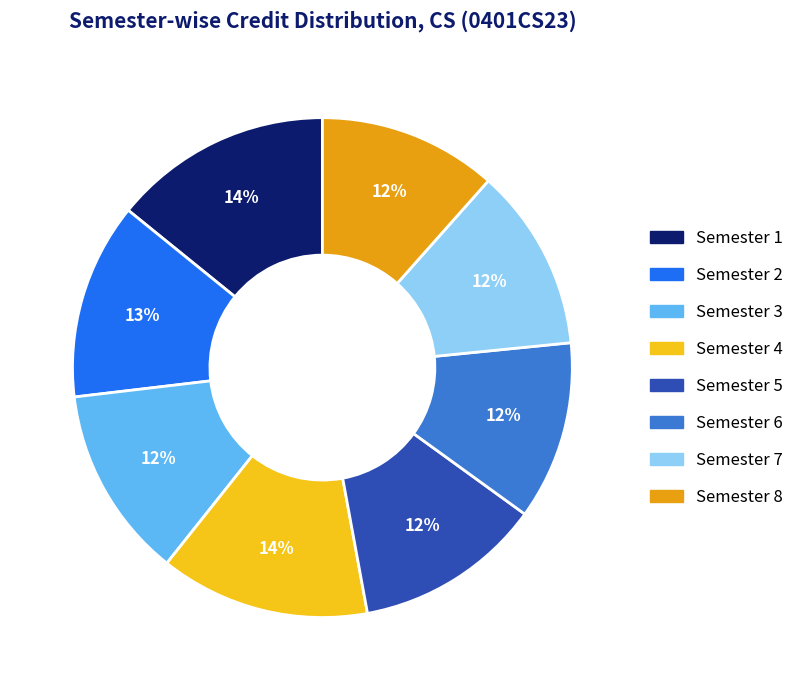

Is there any slice that represents more than half of the pie?

No